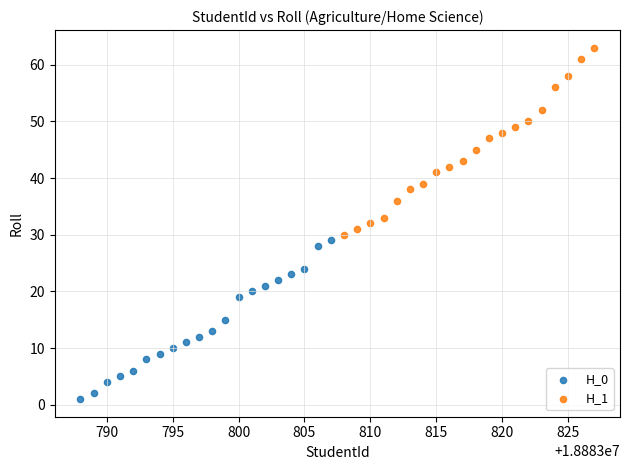

Which series contains the lowest Y value?

H_0